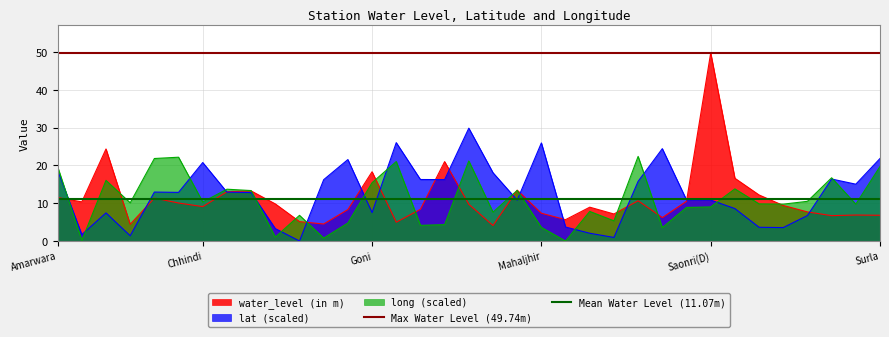

What is the maximum value for lat (scaled)?

29.8